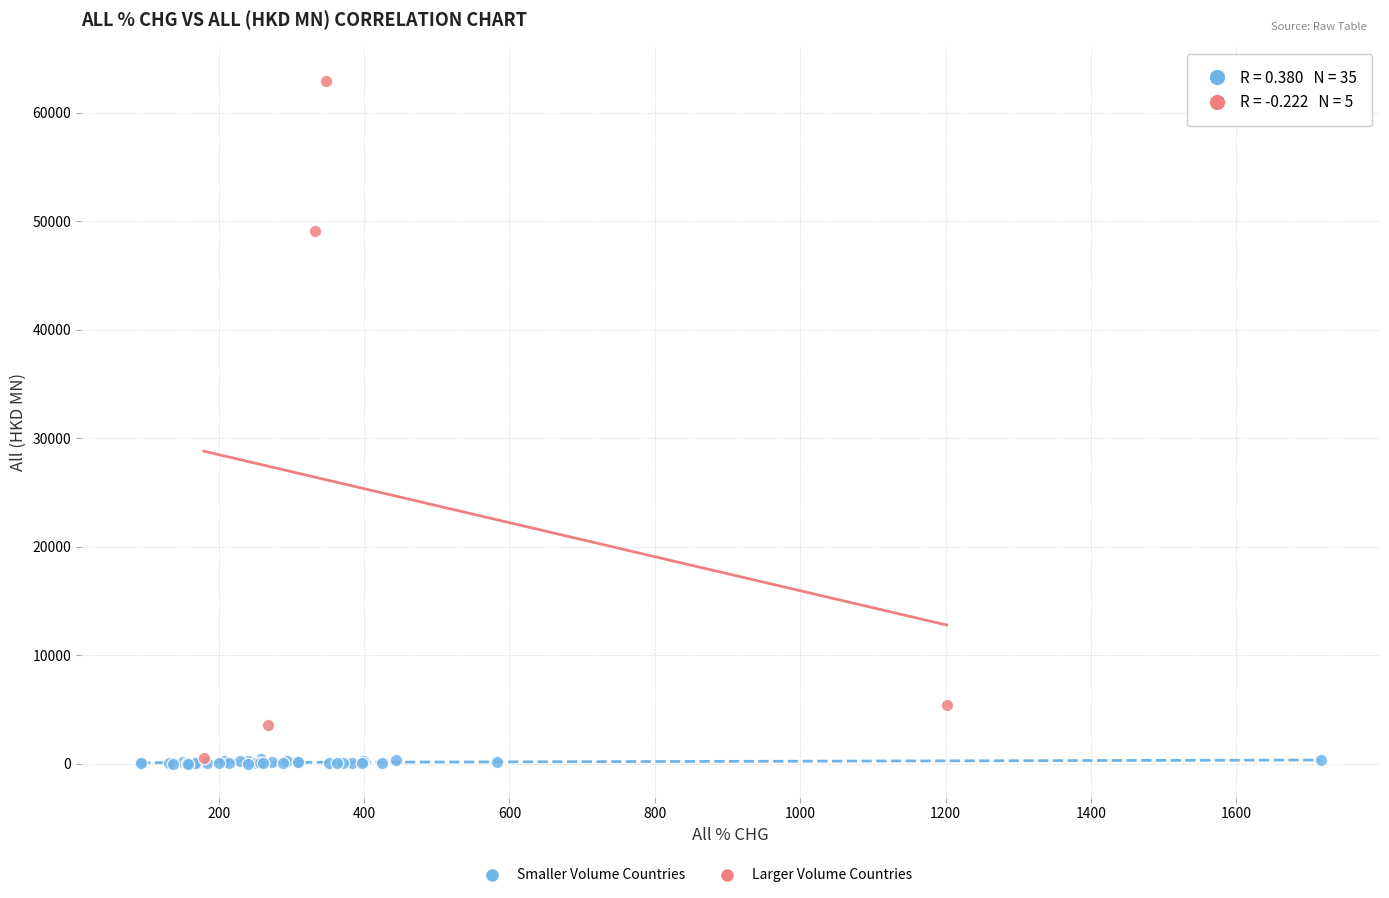

Which series has the widest spread of Y values?

Larger Volume Countries